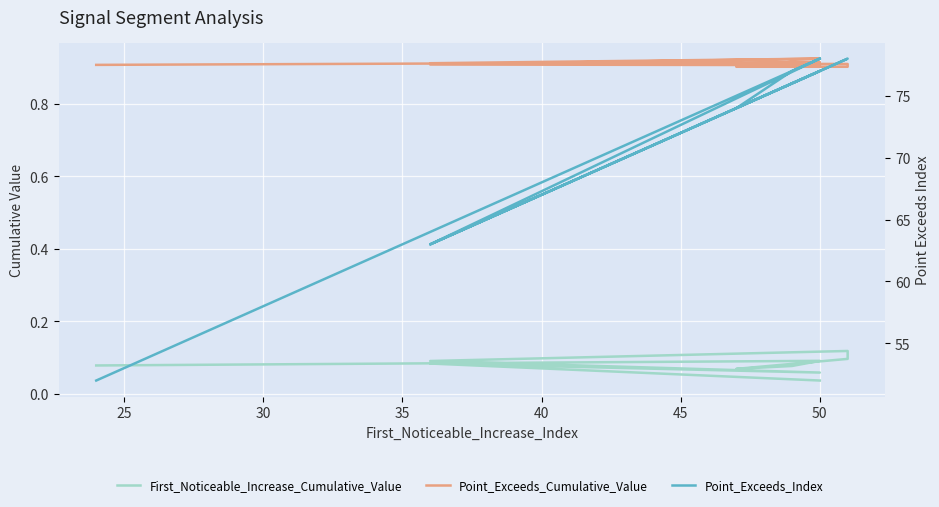

What are all the series names shown in the legend?

First_Noticeable_Increase_Cumulative_Value, Point_Exceeds_Cumulative_Value, Point_Exceeds_Index